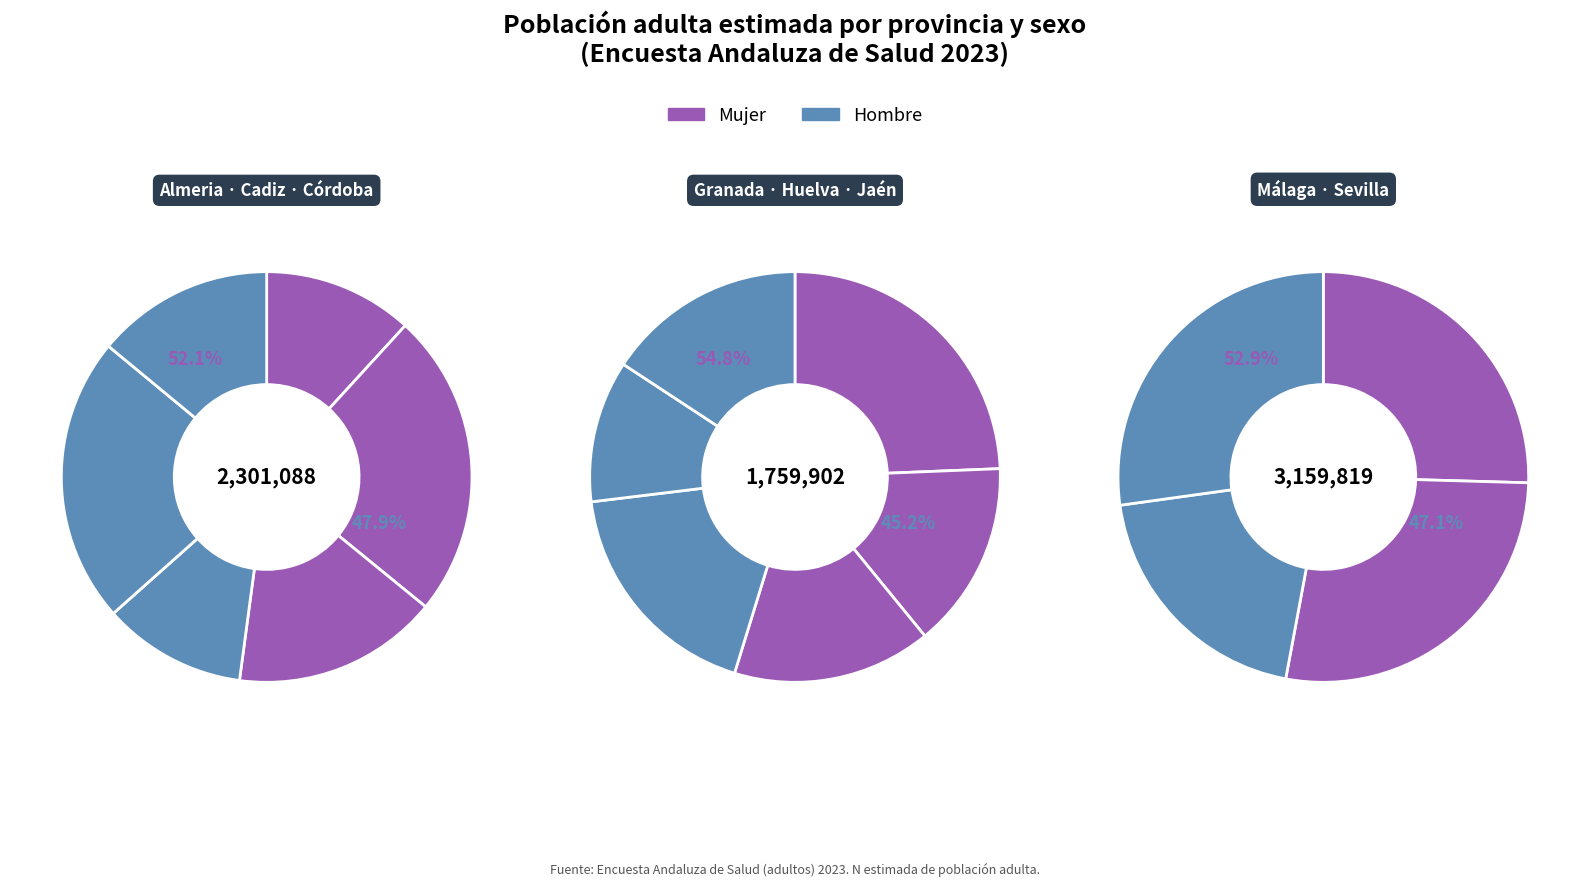

Between Almeria and Sevilla, which is larger?

Sevilla